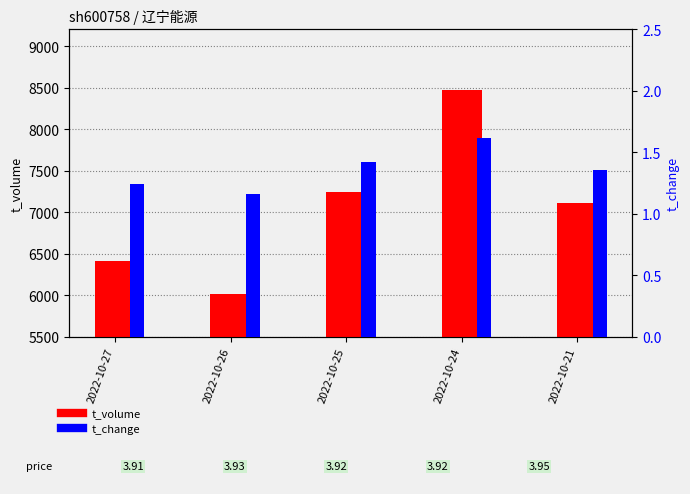

What is the value of the t_volume bar at the 1st from the left?

6408.0